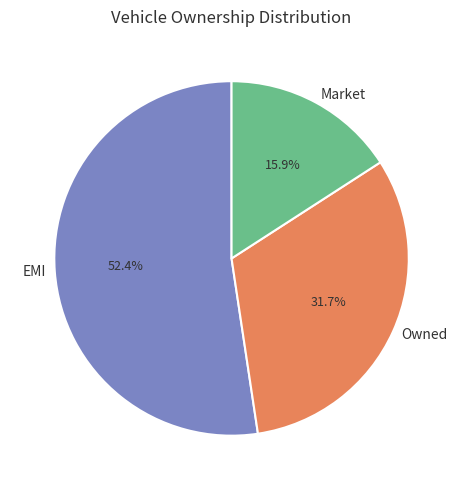

To the nearest percent, what portion does Market represent?

16%